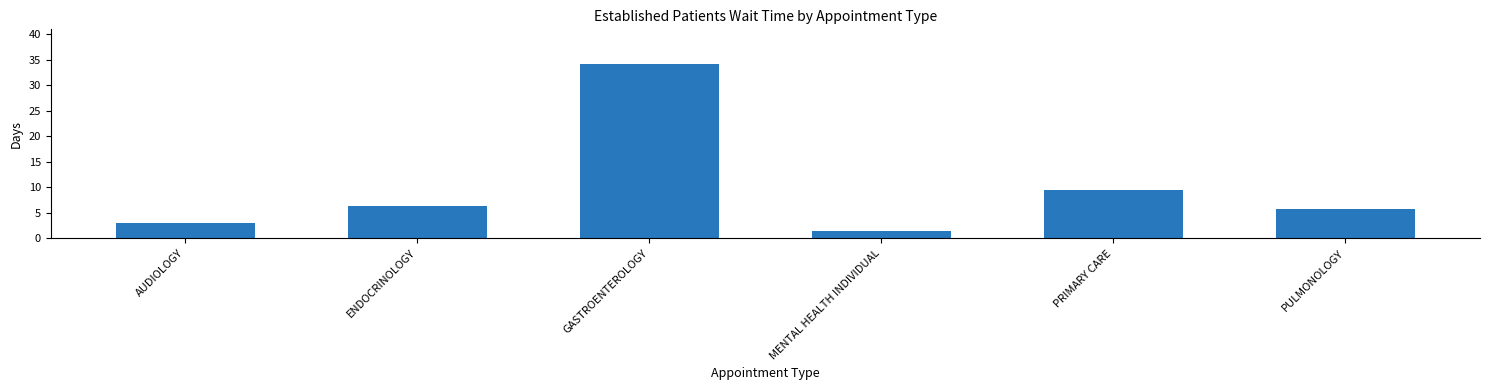

Rank the categories by value from lowest to highest.

MENTAL HEALTH INDIVIDUAL, AUDIOLOGY, PULMONOLOGY, ENDOCRINOLOGY, PRIMARY CARE, GASTROENTEROLOGY